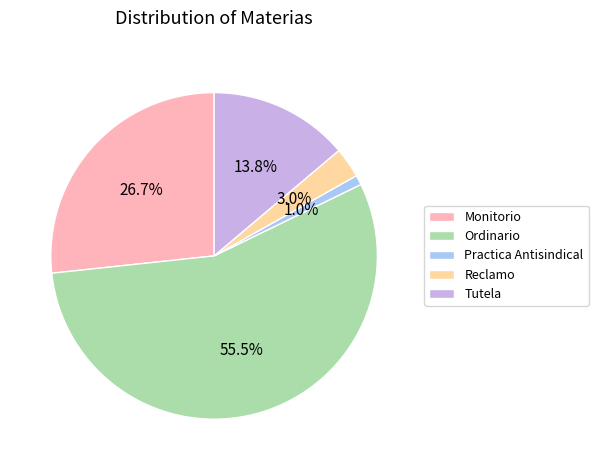

Which category has the biggest portion of the pie?

Ordinario